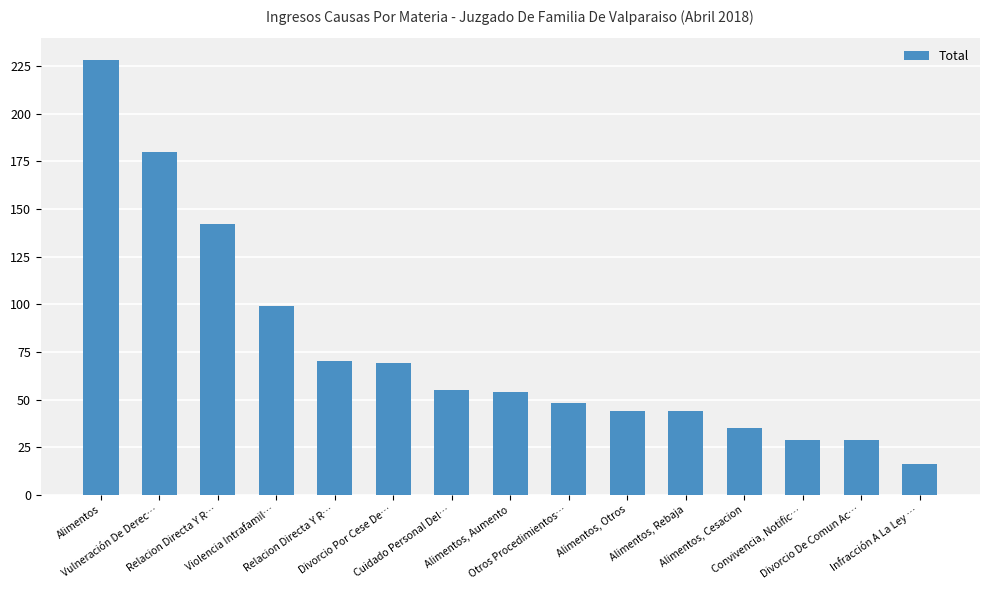

Between Divorcio De Comun Ac… and Relacion Directa Y R…, which is larger?

Relacion Directa Y R…